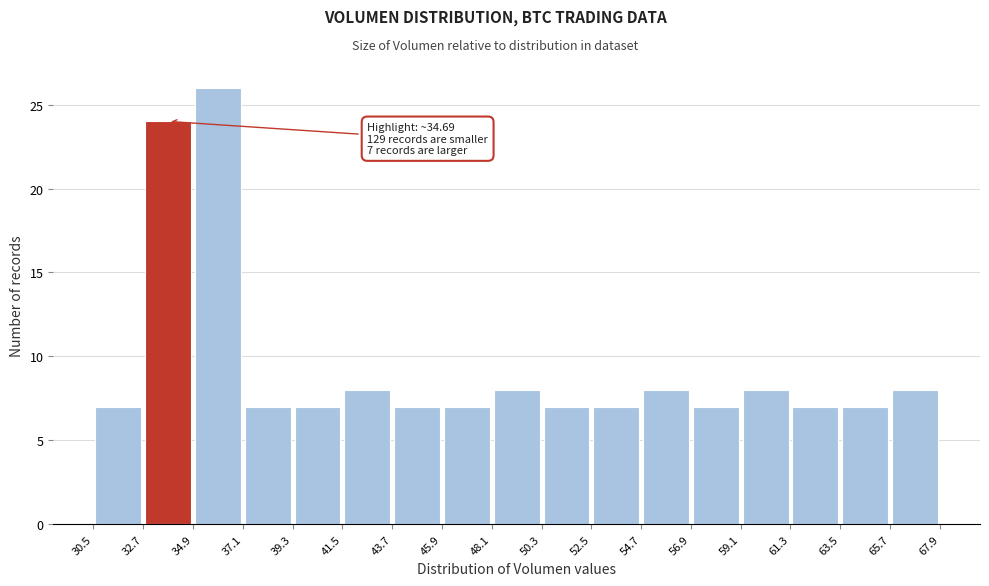

Which range on the x-axis has the tallest bar?

34.9 to 37.1